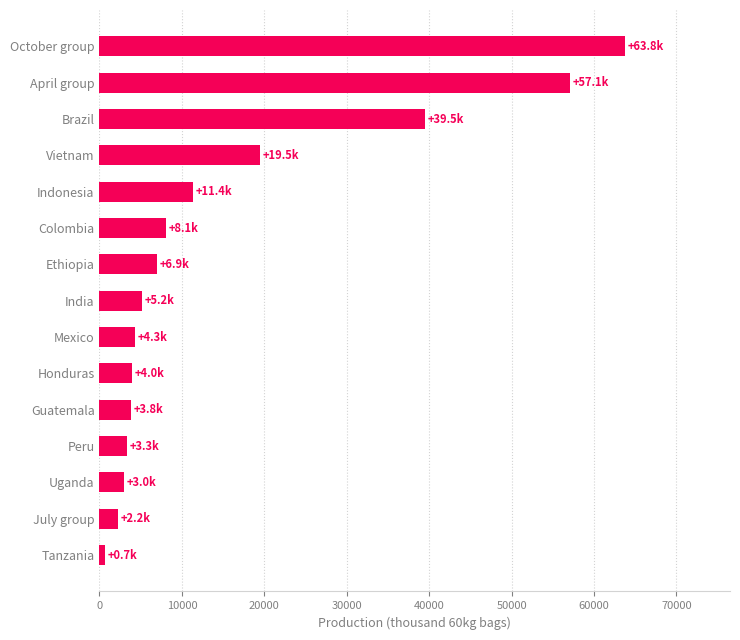

At which label is the value closest to 32213?

Brazil